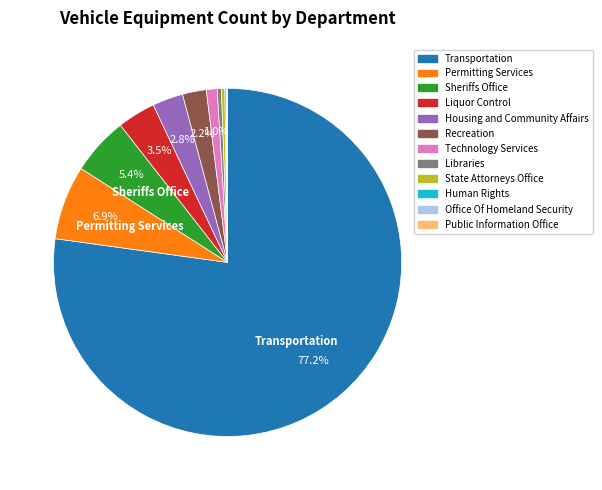

Is there a majority slice in this chart?

Yes